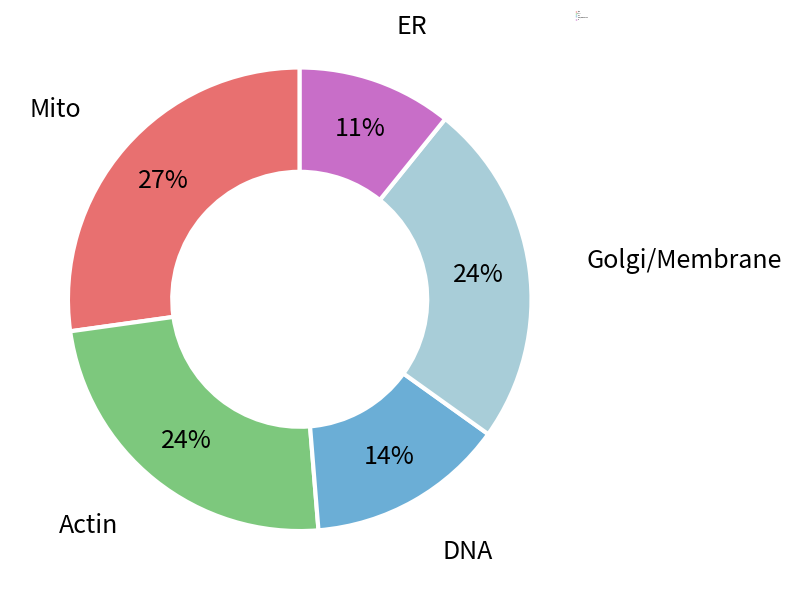

Is there a majority slice in this chart?

No